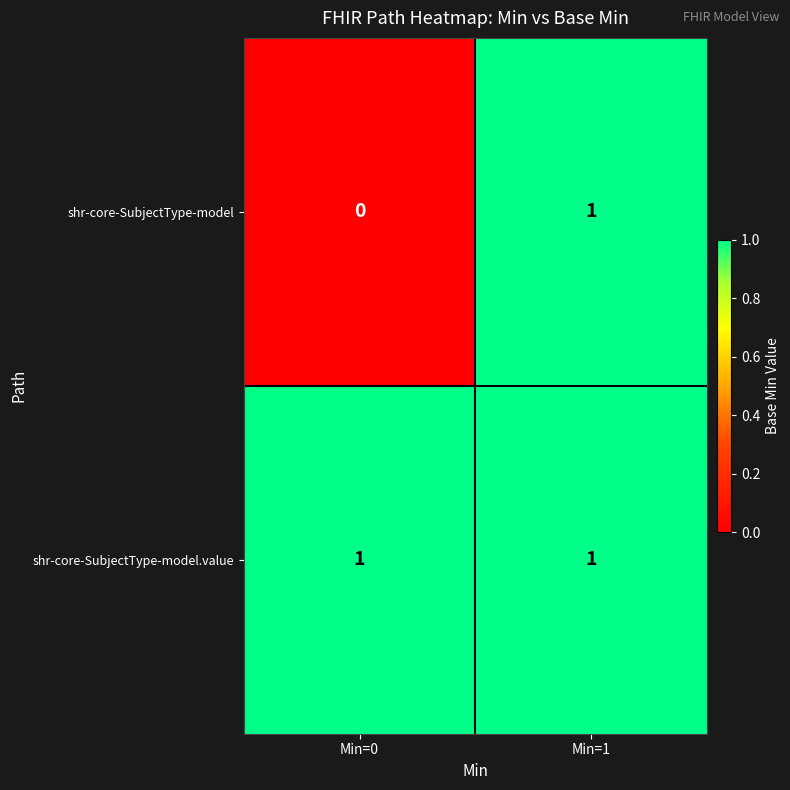

Is the value of shr-core-SubjectType-model at Min=0 greater than the value of shr-core-SubjectType-model.value at Min=1?

No